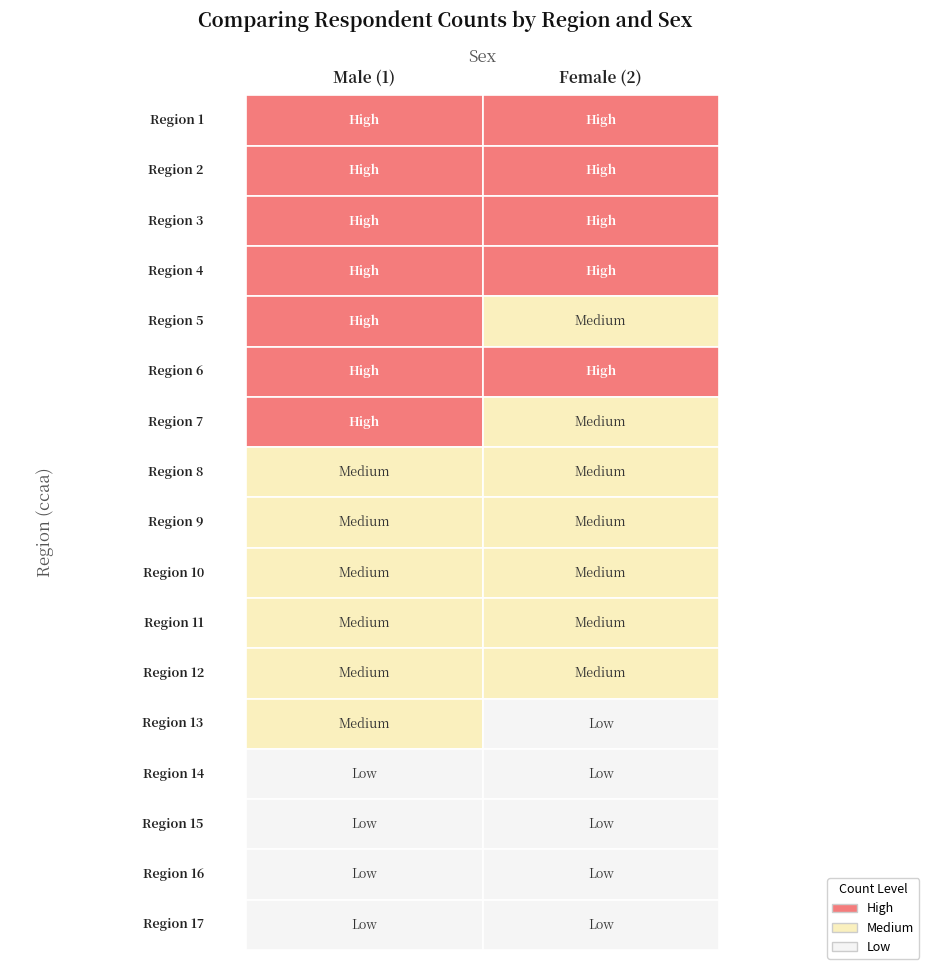

Is the value of 1 at 13 greater than the value of 2 at 10?

No